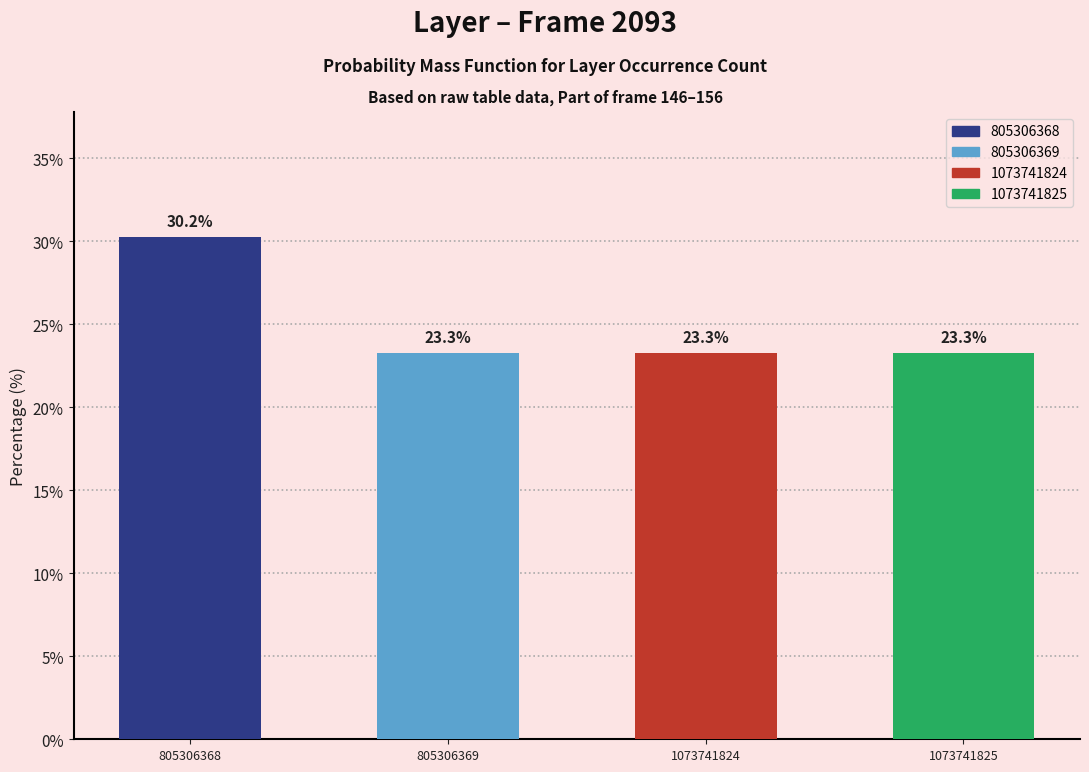

Reading left to right, list all the values displayed in this chart.

805306368=30.2	805306369=23.3	1073741824=23.3	1073741825=23.3